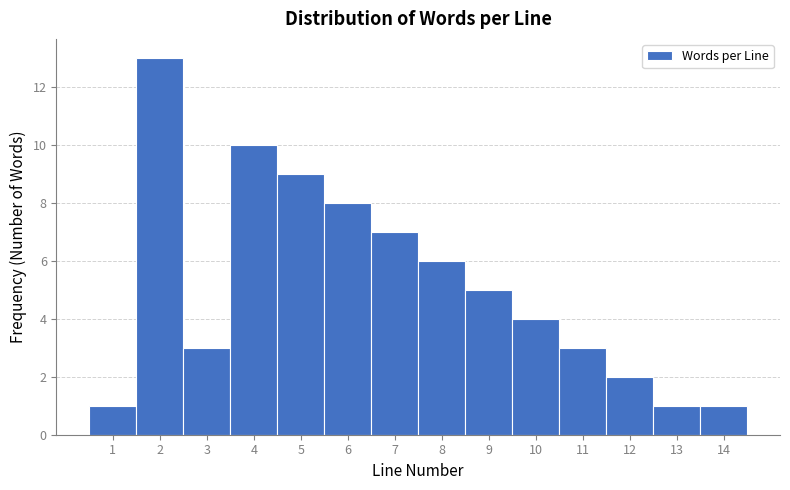

How tall is the bar that spans 11.5 to 12.5 on the x-axis? The values are not printed on the chart, so give them approximately, as read against the axis.

2